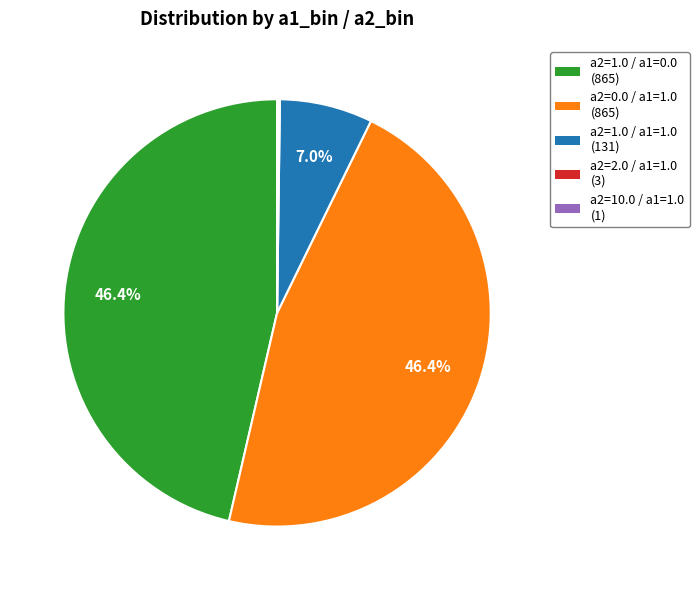

Which has a higher value, a2=1.0 / a1=0.0 (865) or a2=1.0 / a1=1.0 (131)?

a2=1.0 / a1=0.0 (865)